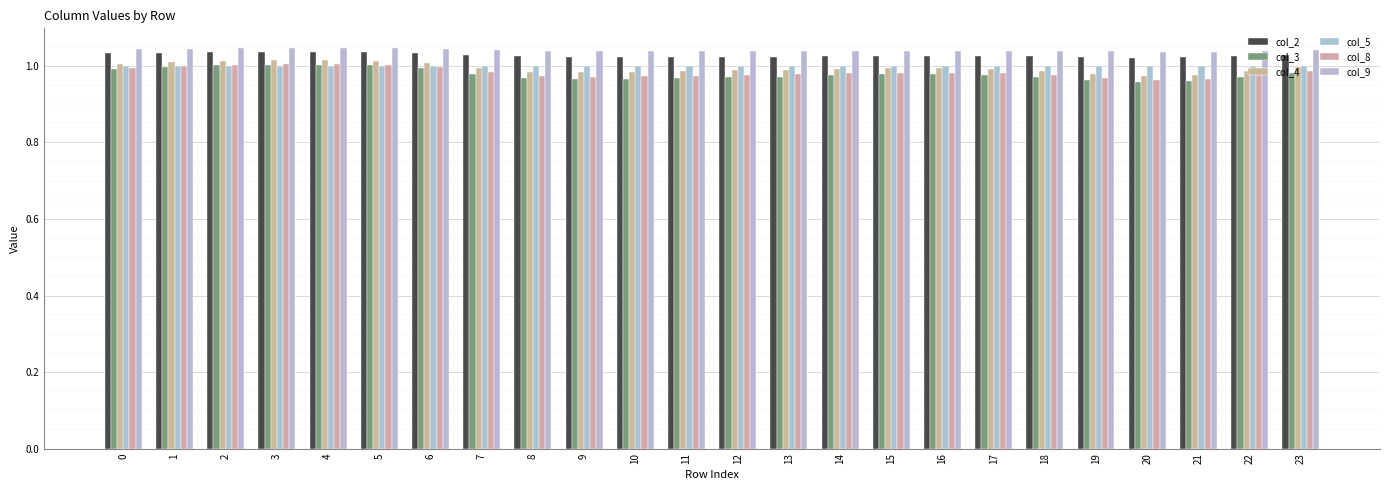

At which category is the sum across all series the highest?

4